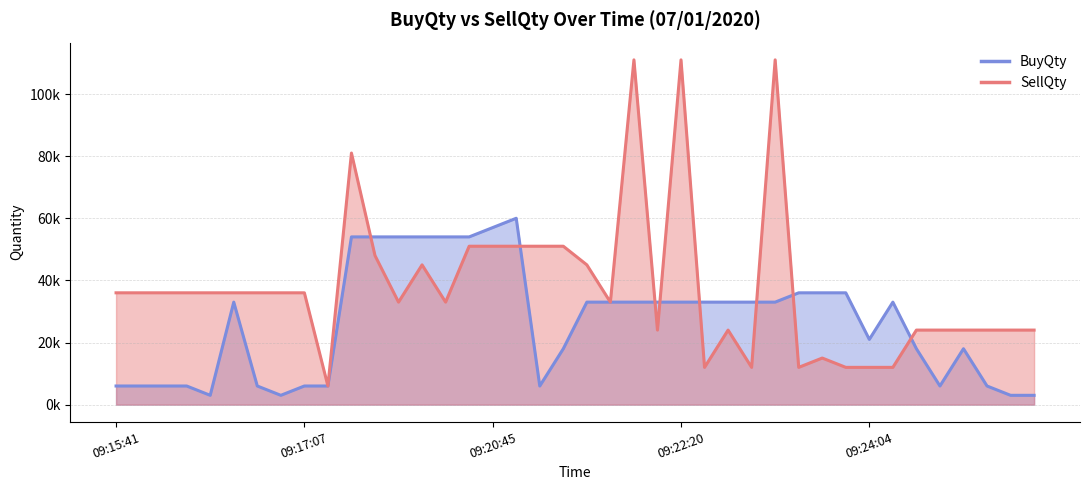

At which category is the sum across all series the highest?

22